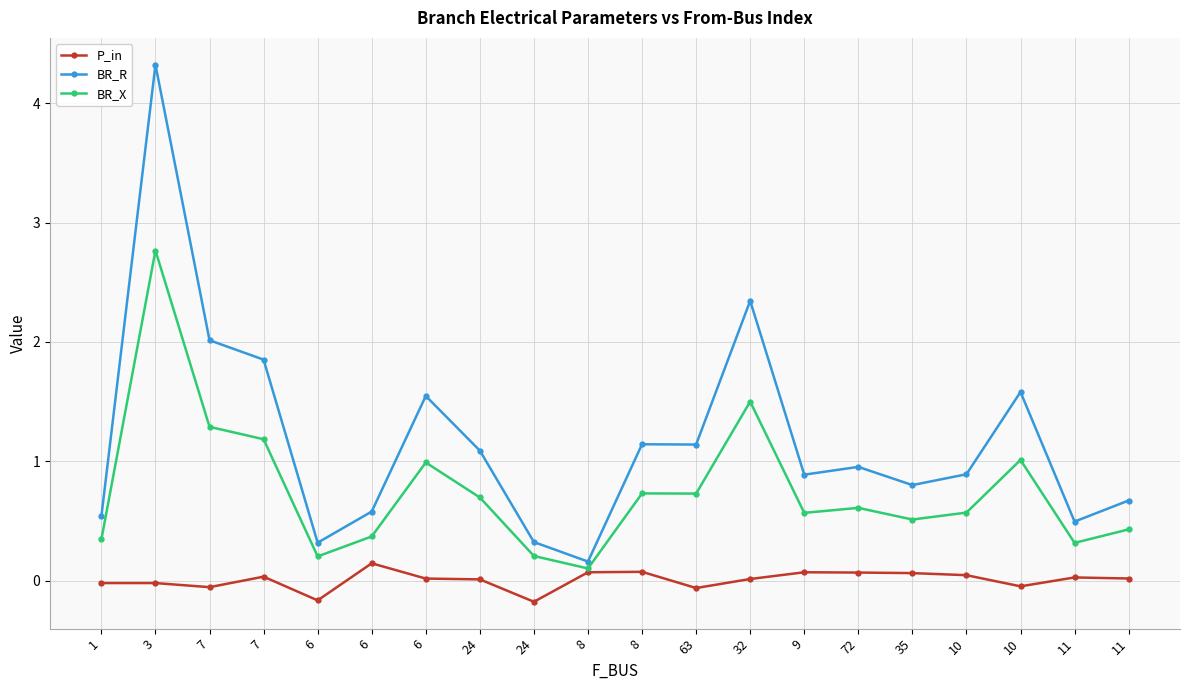

How many series are shown in this chart?

3